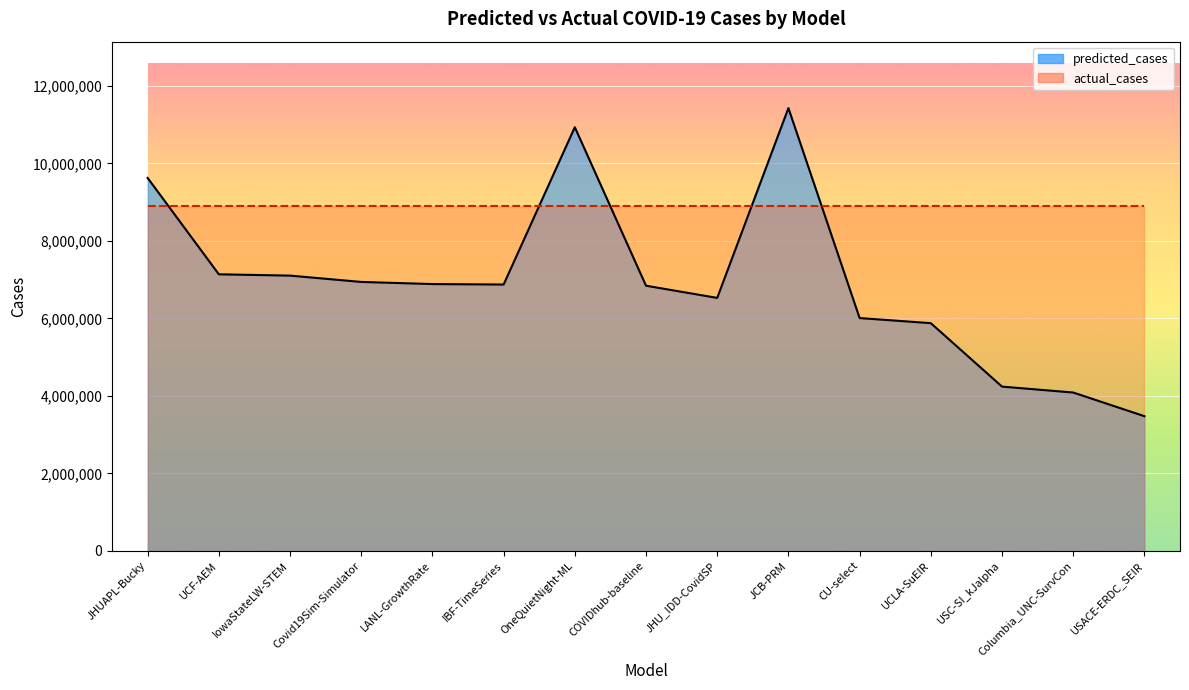

How many data points does each series have?

15